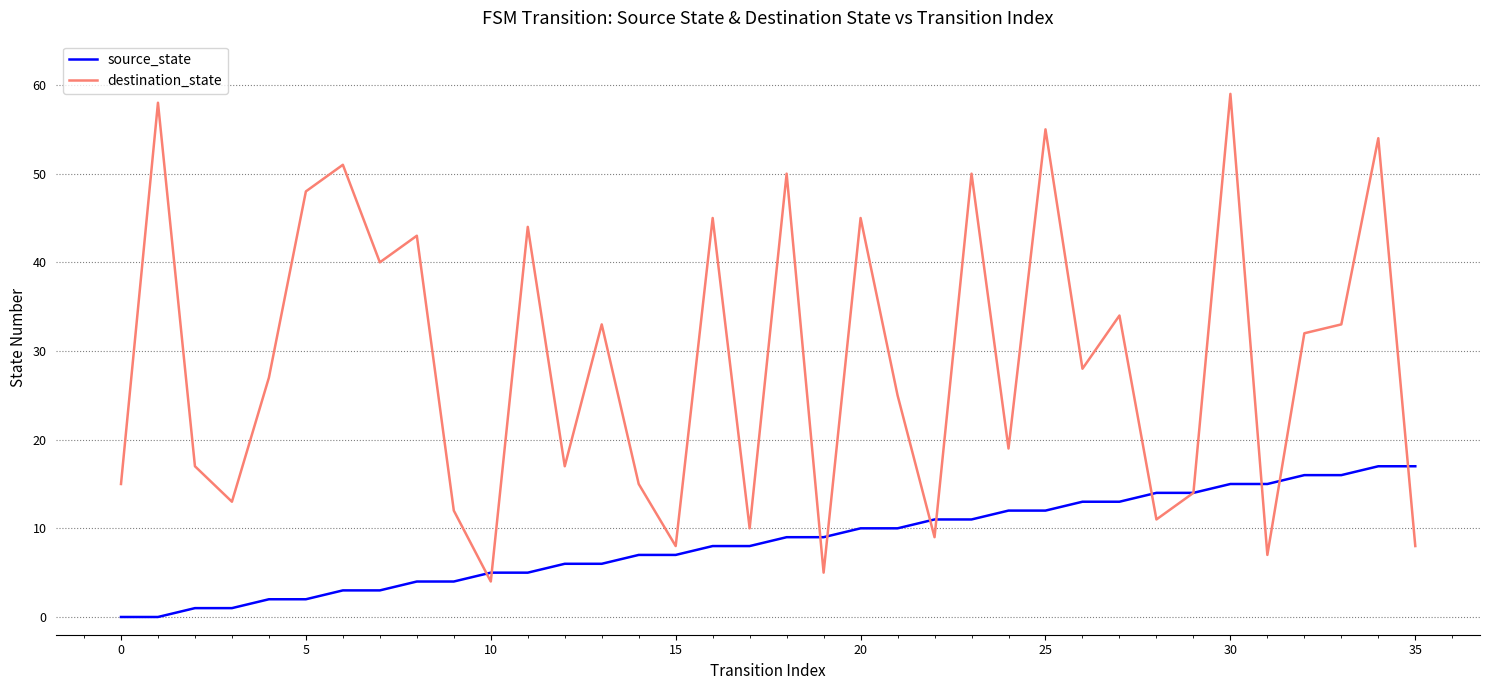

Which series has the largest total across all categories?

destination_state